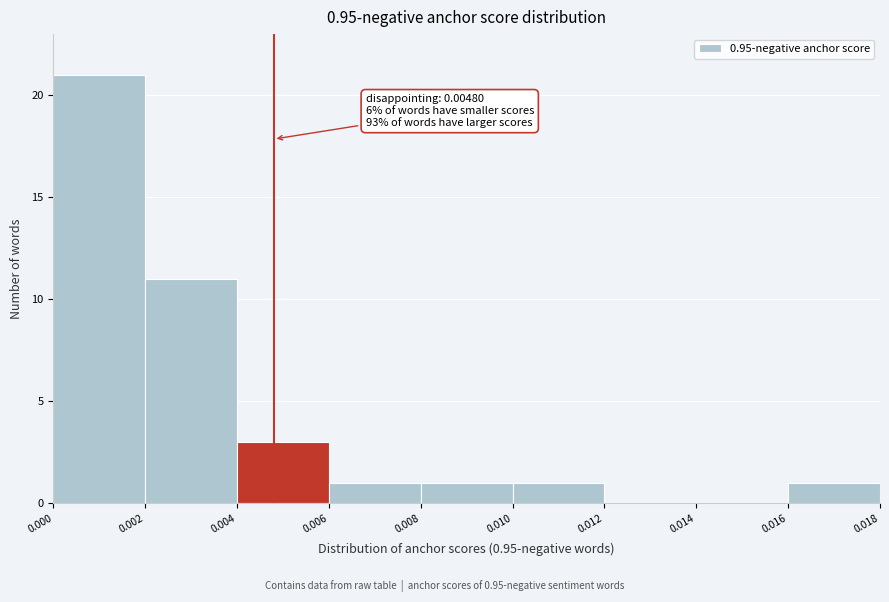

Over which range of the x-axis is the bar tallest?

0.000 to 0.002